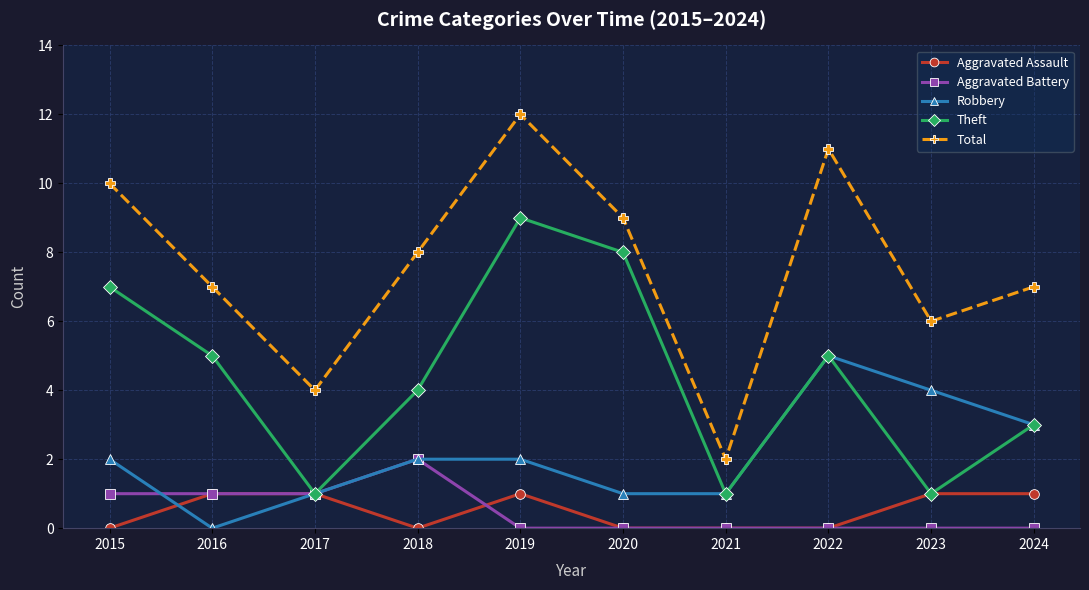

Which series changed the most between 2018 and 2023?

Theft